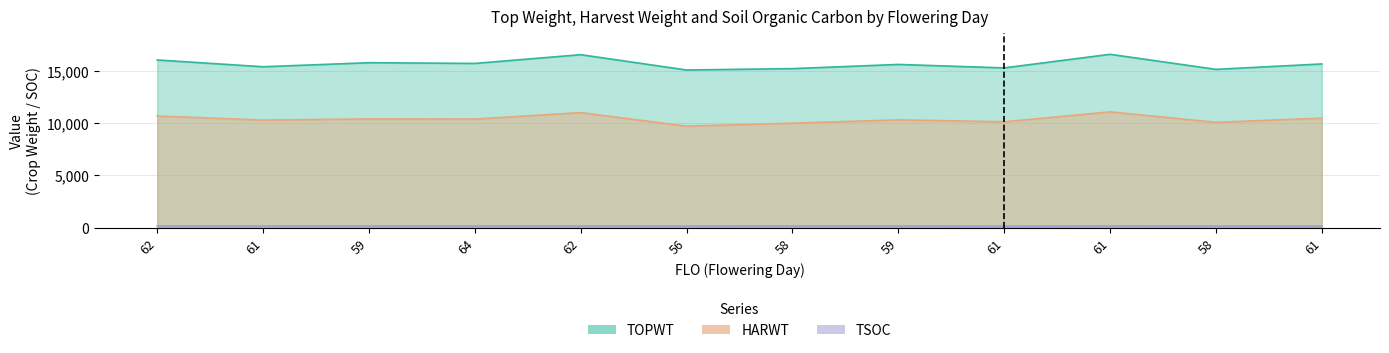

List the series in order of their overall mean, highest first.

TOPWT, HARWT, TSOC